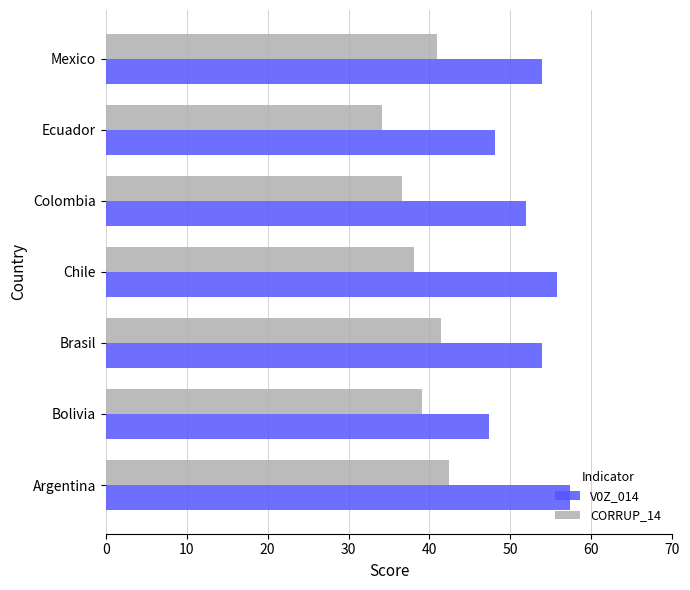

At which label is CORRUP_14 closest to 38?

Chile